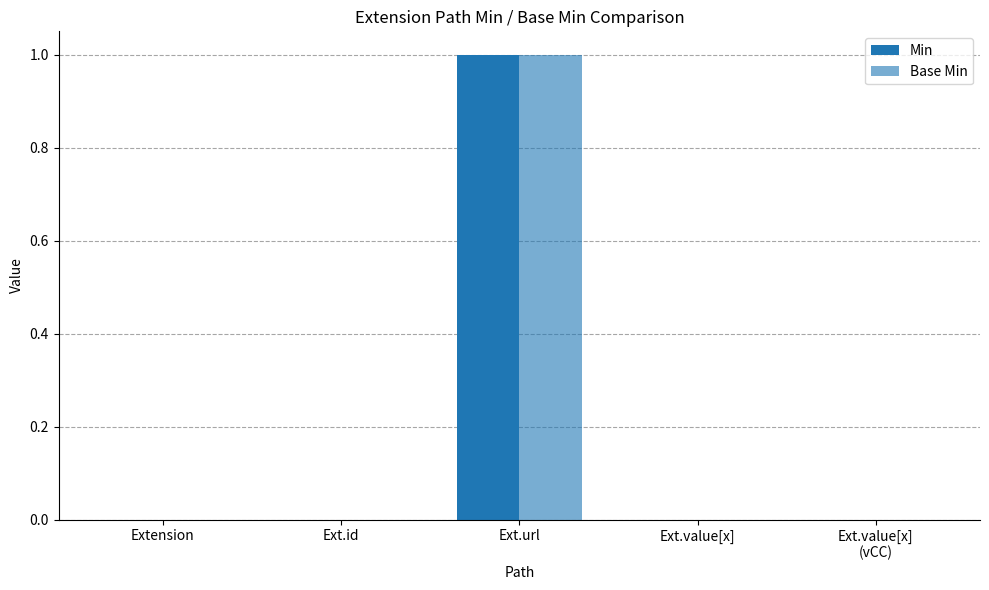

Read the Min value at Ext.url.

1